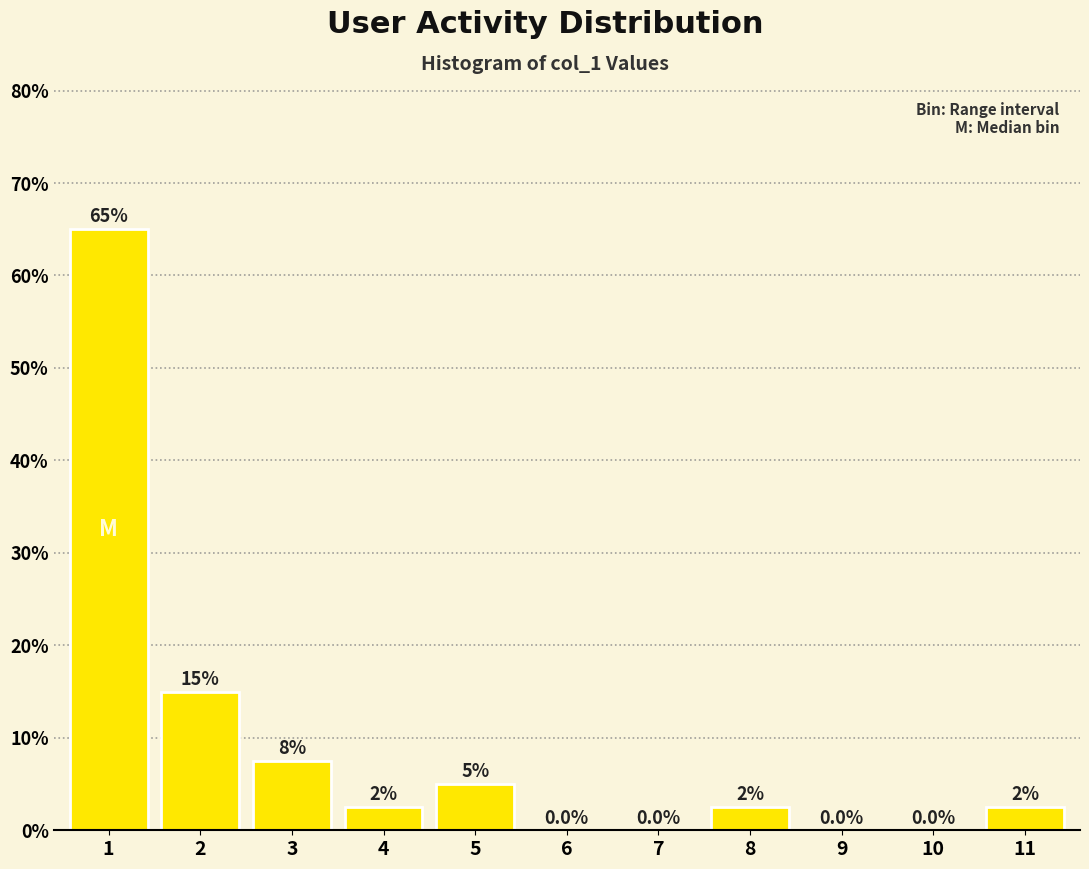

Reading right to left, extract all data points from this chart.

11=2.5	10=0.0	9=0.0	8=2.5	7=0.0	6=0.0	5=5.0	4=2.5	3=7.5	2=15.0	1=65.0